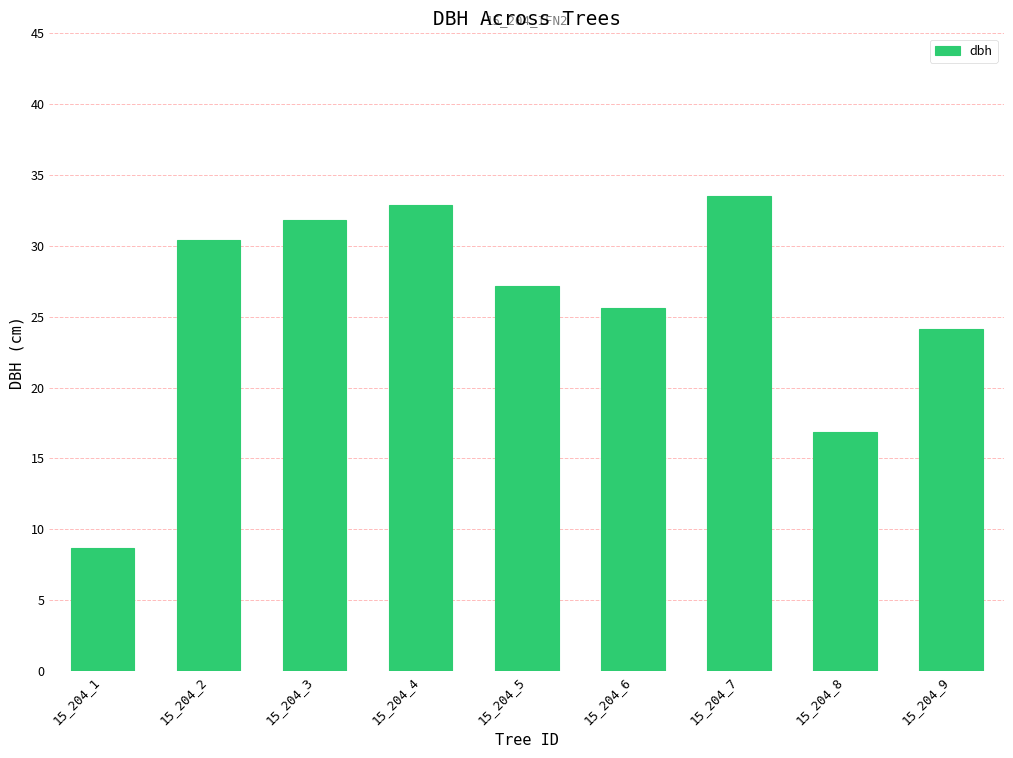

How many distinct data groups are displayed?

1